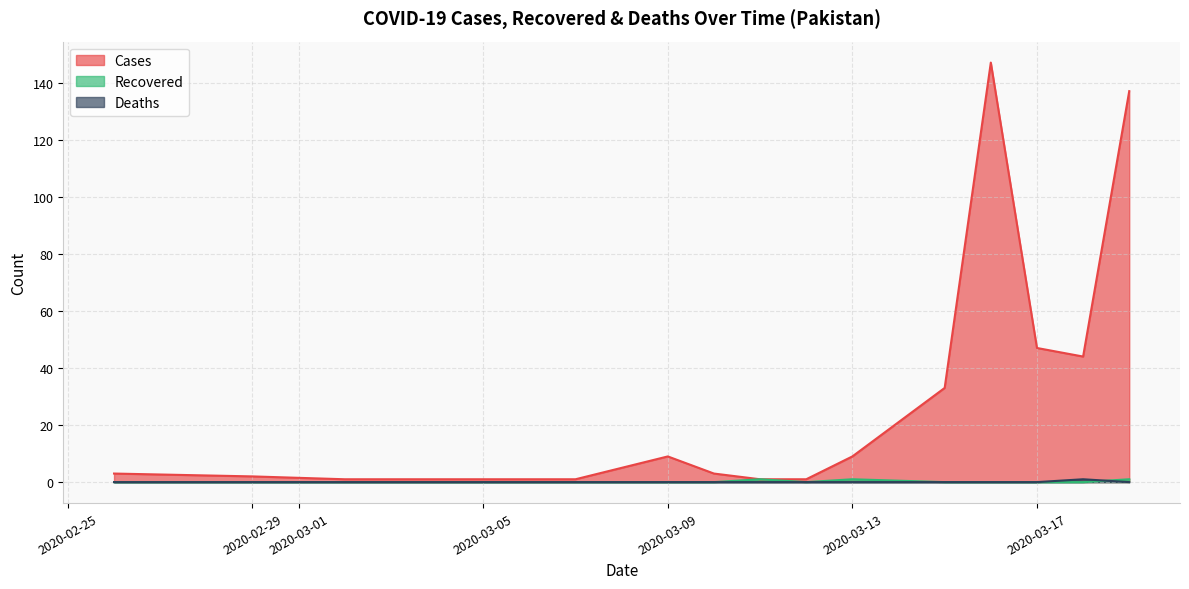

Which series has the largest range (max minus min)?

Cases